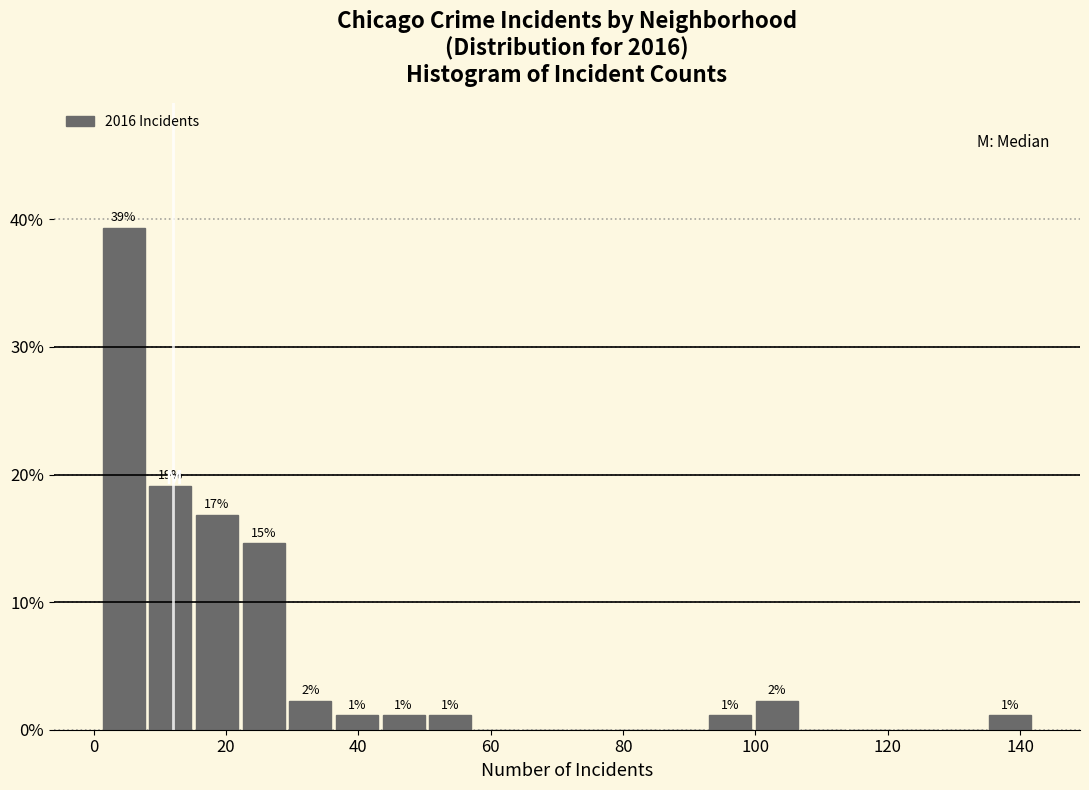

Around what value on the x-axis is the tallest bar? Give the approximate position of its centre, as read against the axis.

4